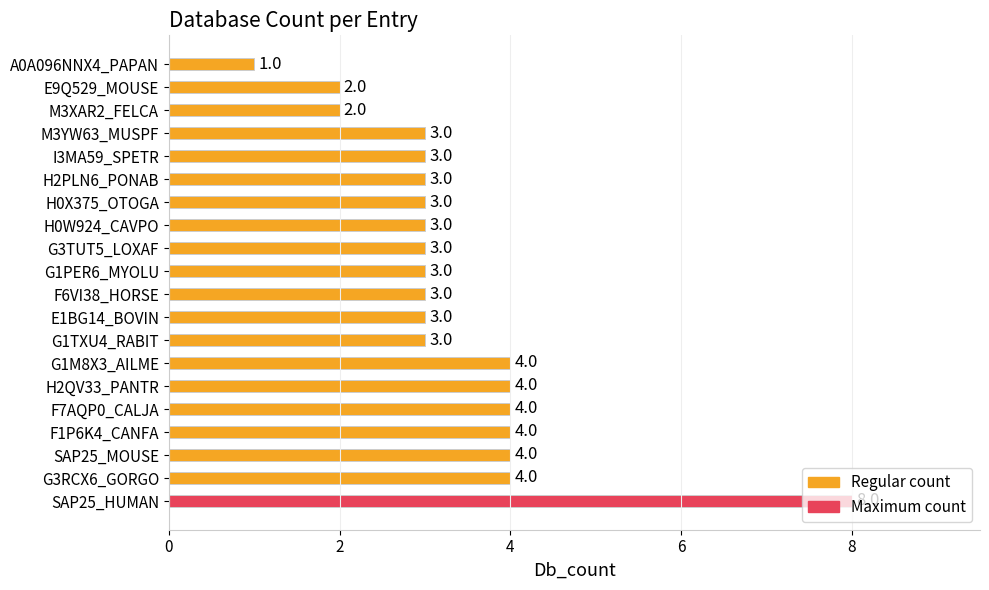

The chart shows a value of 3 at I3MA59_SPETR. True or false?

True